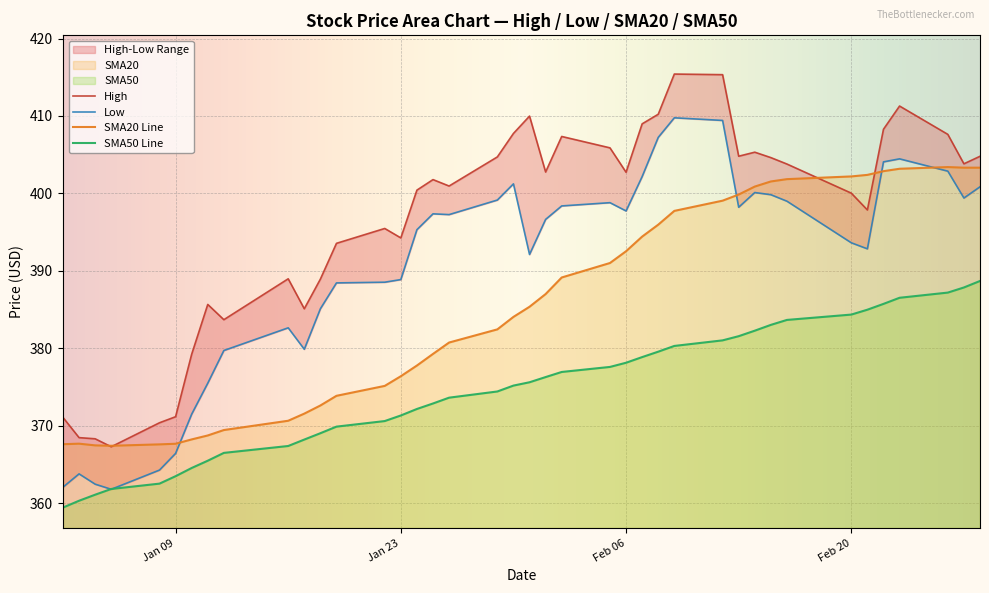

True or false: SMA20 Line and SMA50 Line intersect in this chart.

False